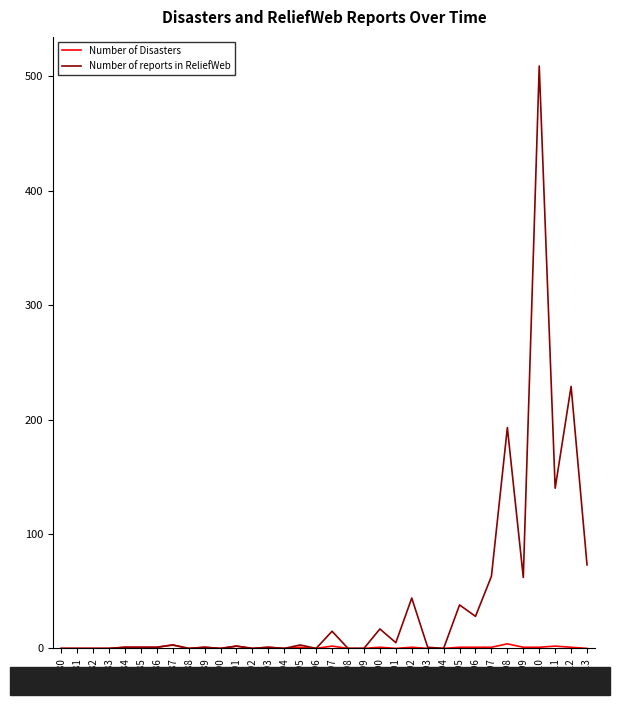

At which label is Number of reports in ReliefWeb closest to 254?

2012